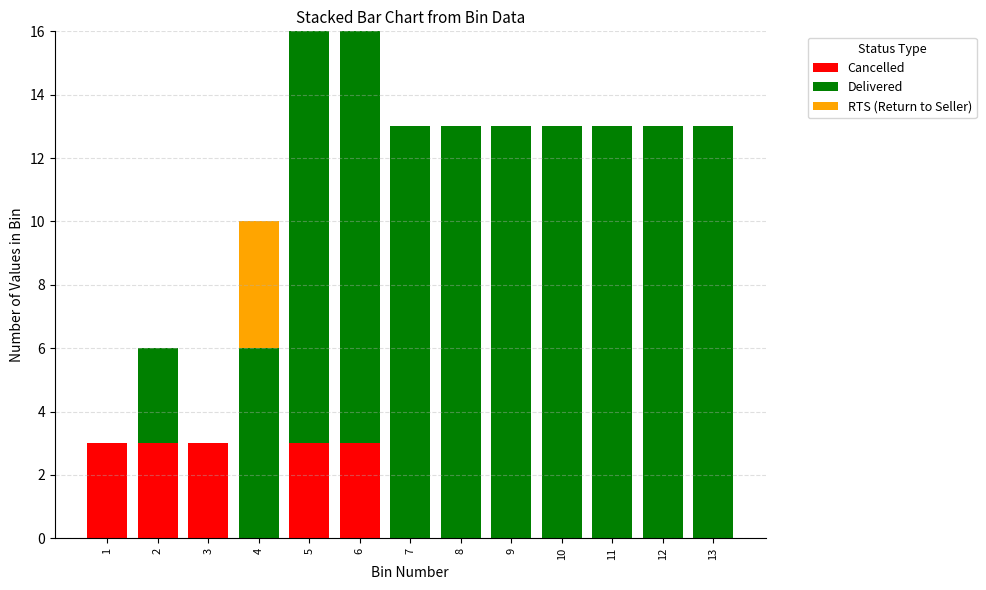

How many Cancelled values are between 0 and 3?

13